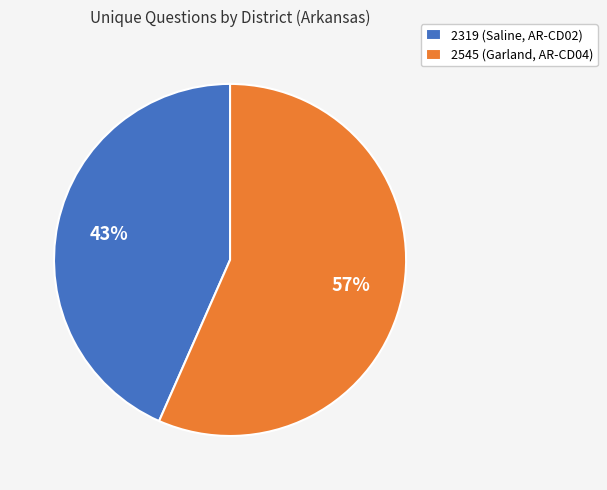

Which slice is the smallest?

2319 (Saline, AR-CD02)